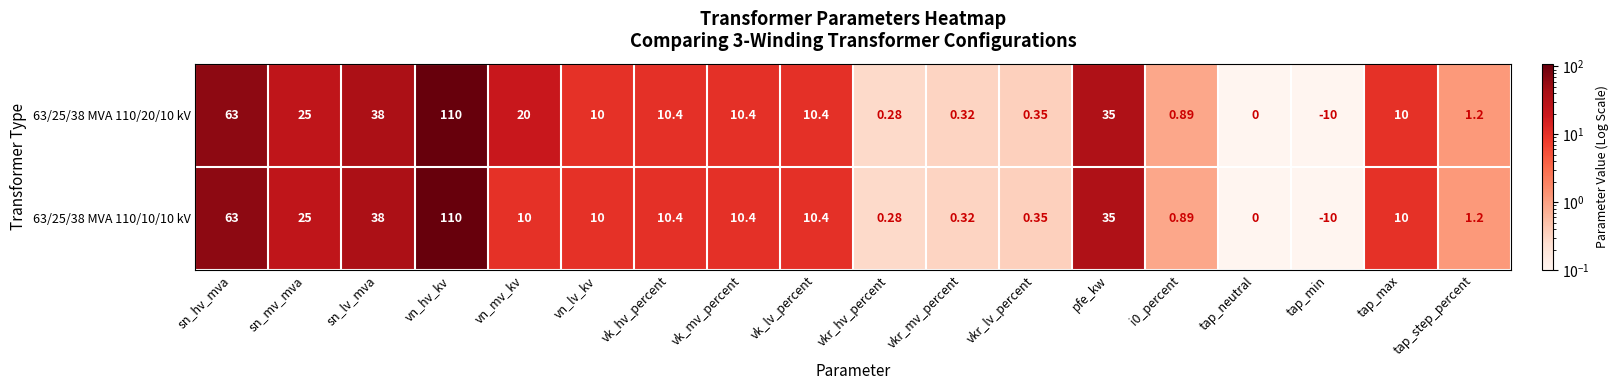

Where does the 63/25/38 MVA 110/20/10 kV series first go above 10?

sn_hv_mva